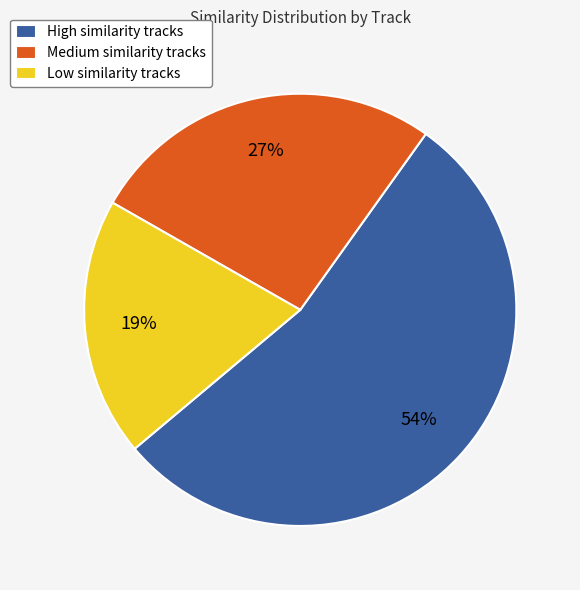

The Low similarity tracks slice represents 14% of the pie. True or false?

False